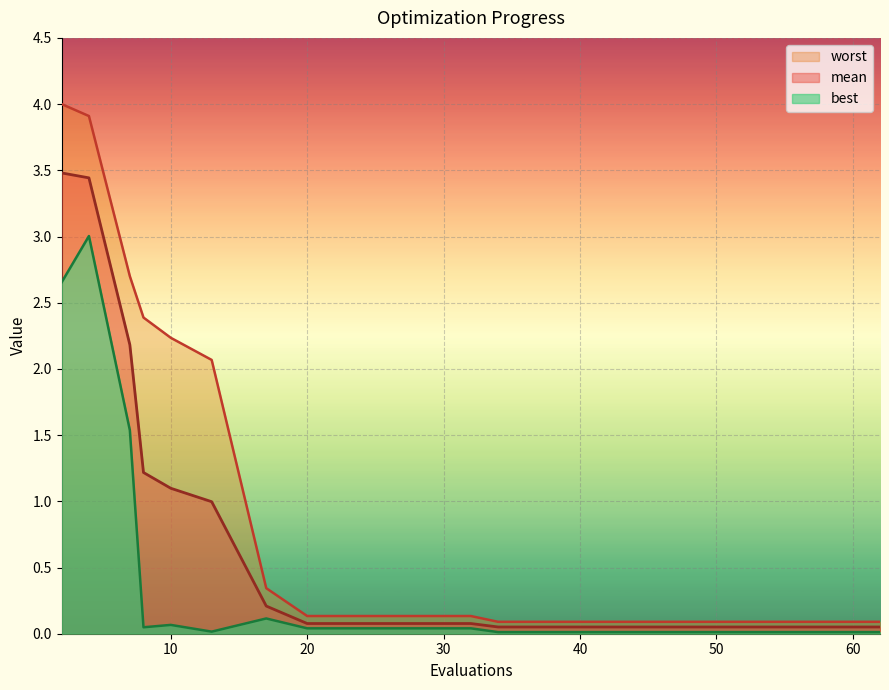

At how many categories does at least one series exceed 1?

6